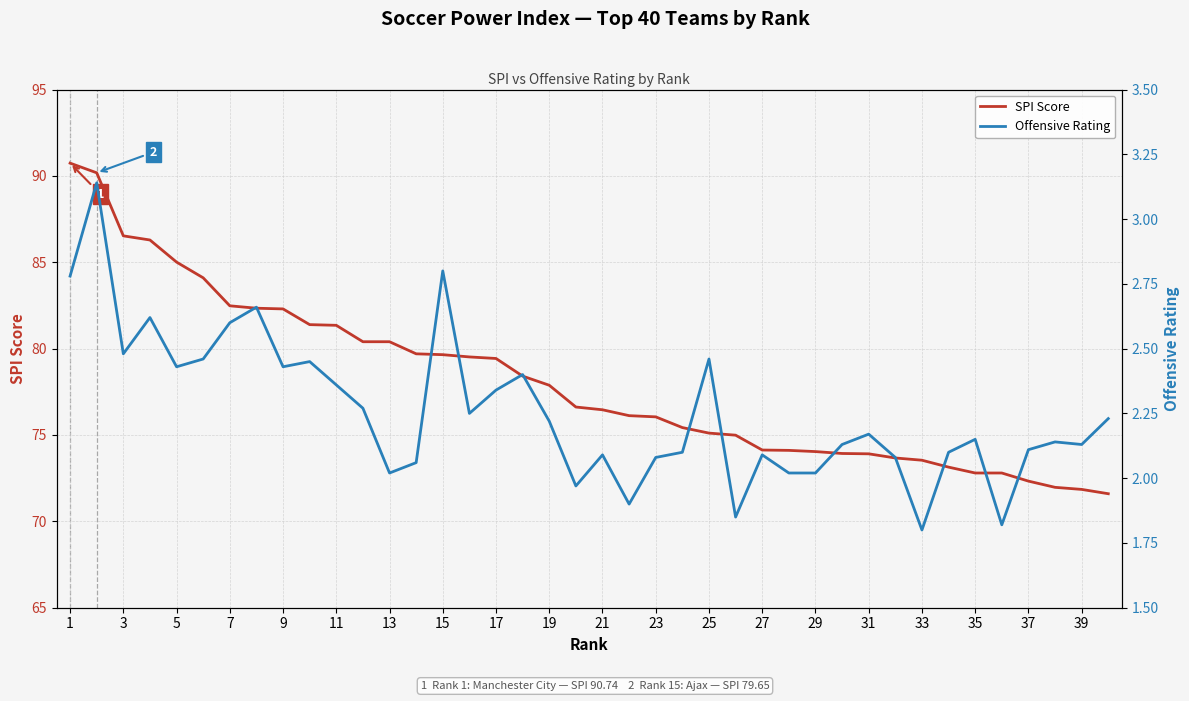

Reading left to right, what are all the values shown in this chart?

SPI Score: 90.7	90.2	86.5	86.3	85.0	84.1	82.5	82.3	82.3	81.4	81.3	80.4	80.4	79.7	79.7	79.5	79.4	78.4	77.9	76.6	76.5	76.1	76.0	75.4	75.1	75.0	74.1	74.1	74.0	73.9	73.9	73.7	73.5	73.1	72.8	72.8	72.3	72.0	71.8	71.6
Offensive Rating: 2.8	3.1	2.5	2.6	2.4	2.5	2.6	2.7	2.4	2.5	2.4	2.3	2.0	2.1	2.8	2.2	2.3	2.4	2.2	2.0	2.1	1.9	2.1	2.1	2.5	1.9	2.1	2.0	2.0	2.1	2.2	2.1	1.8	2.1	2.1	1.8	2.1	2.1	2.1	2.2